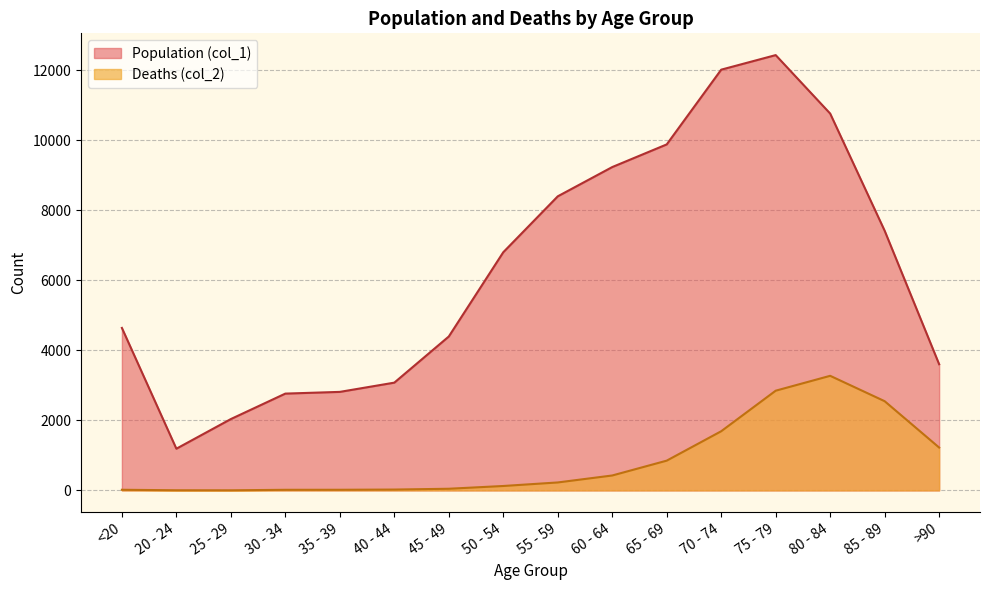

How many interior local peaks does the Deaths (col_2) series have?

1